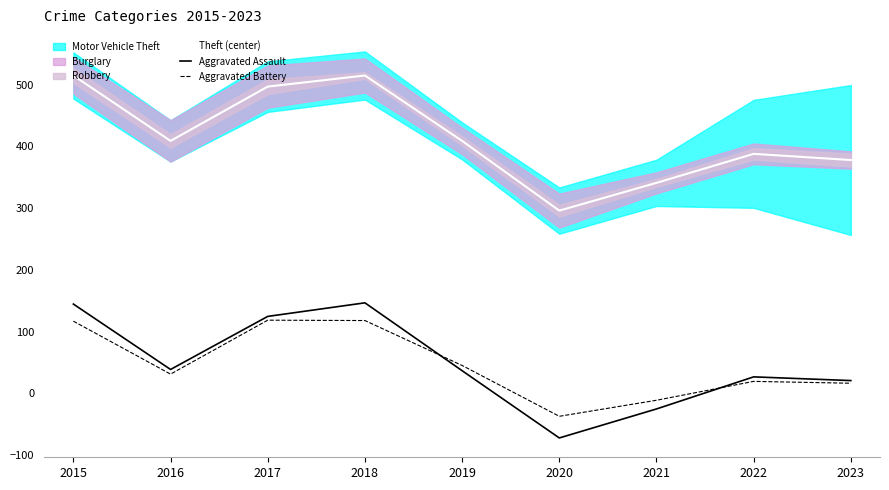

What is the difference between the maximum and minimum values in the Aggravated Assault series?

219.0